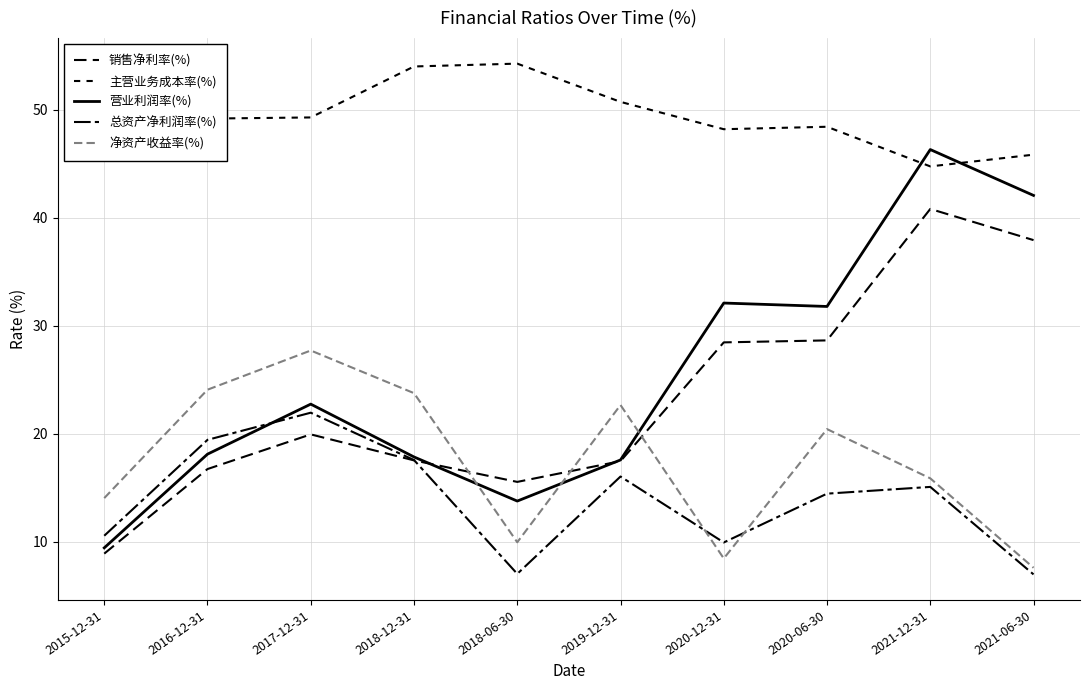

What is the average value of the 销售净利率(%) series?

23.2